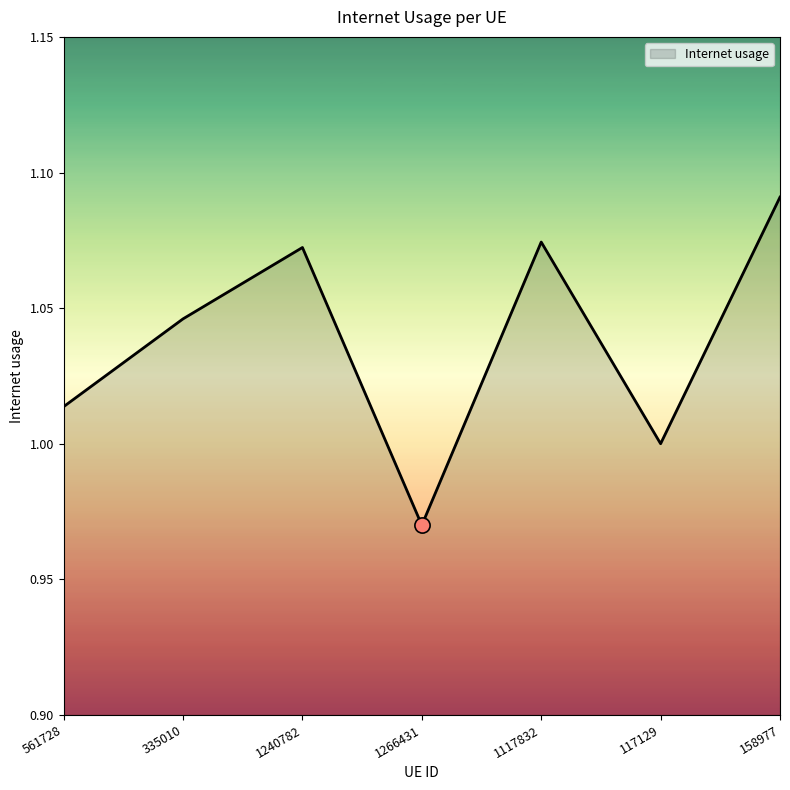

What is the change in value from 1266431 to 1117832?

+0.1